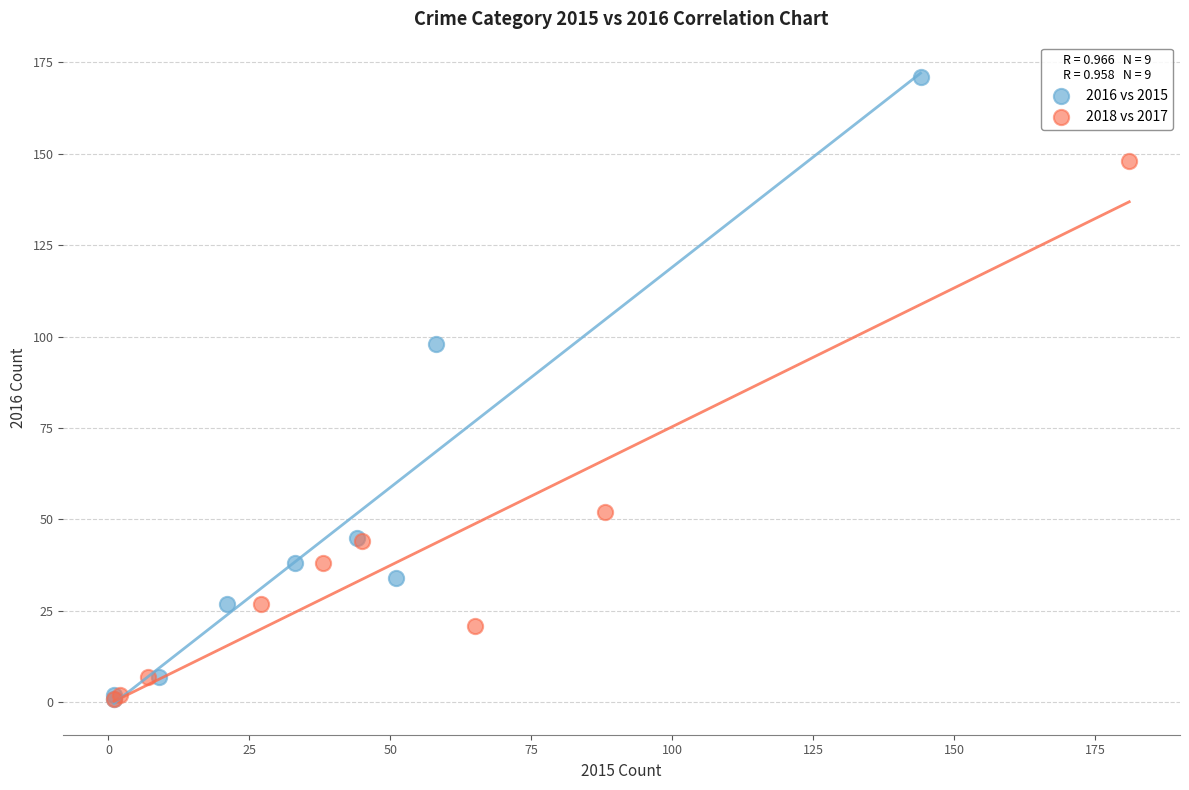

Which series has the widest spread of Y values?

2016 vs 2015